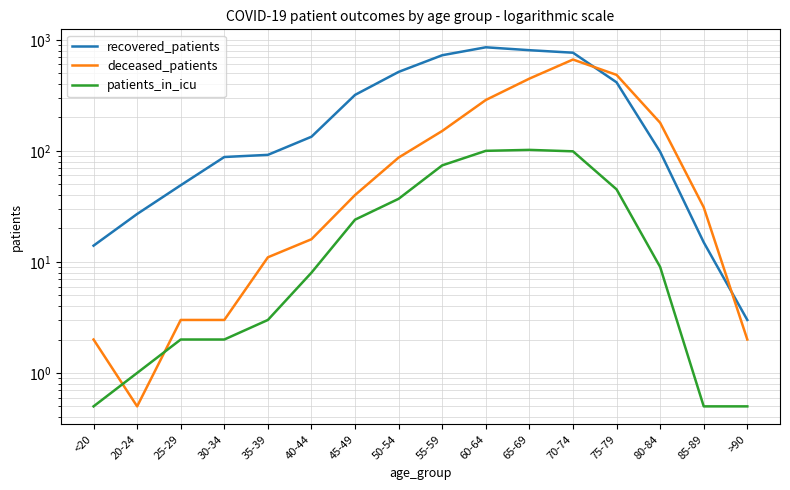

Reading left to right, what are all the values shown in this chart?

recovered_patients: <20=14.0	20-24=27.0	25-29=49.0	30-34=88.0	35-39=92.0	40-44=134.0	45-49=319.0	50-54=514.0	55-59=726.0	60-64=856.0	65-69=806.0	70-74=765.0	75-79=414.0	80-84=98.0	85-89=15.0	>90=3.0
deceased_patients: <20=2.0	20-24=0.5	25-29=3.0	30-34=3.0	35-39=11.0	40-44=16.0	45-49=40.0	50-54=87.0	55-59=151.0	60-64=287.0	65-69=447.0	70-74=664.0	75-79=483.0	80-84=179.0	85-89=31.0	>90=2.0
patients_in_icu: <20=0.5	20-24=1.0	25-29=2.0	30-34=2.0	35-39=3.0	40-44=8.0	45-49=24.0	50-54=37.0	55-59=74.0	60-64=100.0	65-69=102.0	70-74=99.0	75-79=45.0	80-84=9.0	85-89=0.5	>90=0.5